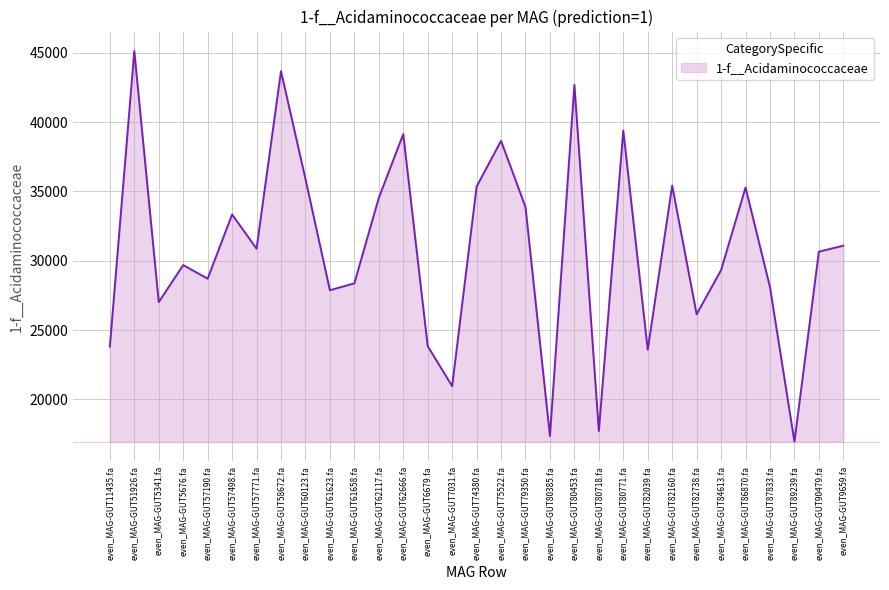

What is the ratio of the value at even_MAG-GUT82039.fa to the value at even_MAG-GUT84613.fa?

0.8